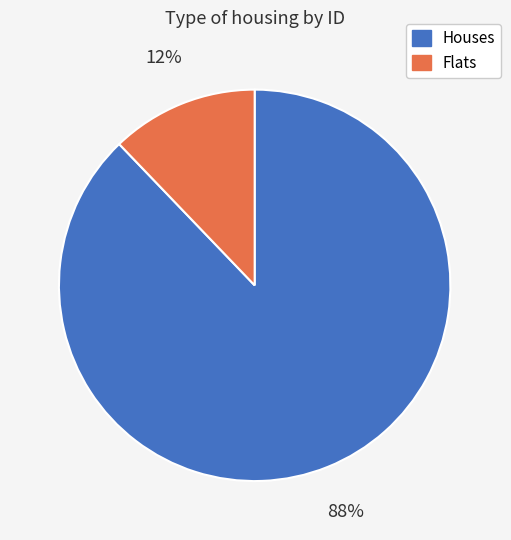

To the nearest percent, what is the difference between the largest and smallest slice percentages?

76%